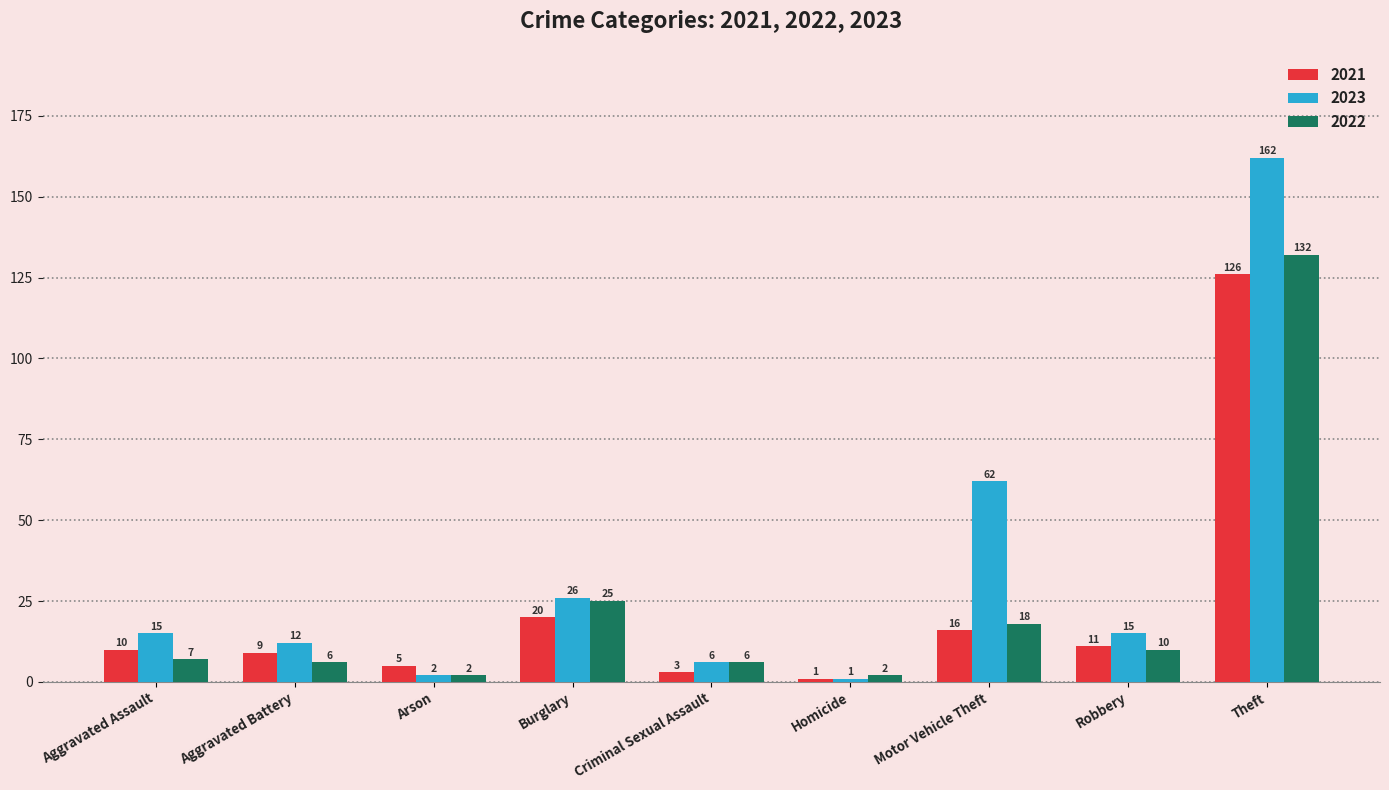

True or false: 2022 has a value of 6 at Aggravated Battery.

True